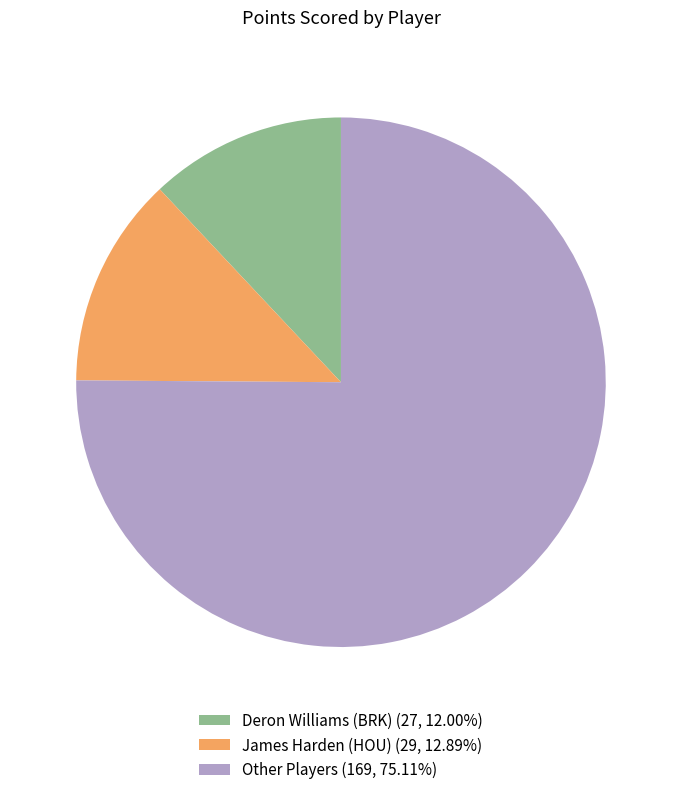

Approximately how many times larger is the value at James Harden (HOU) (29, 12.89%) compared to Deron Williams (BRK) (27, 12.00%)?

1.1